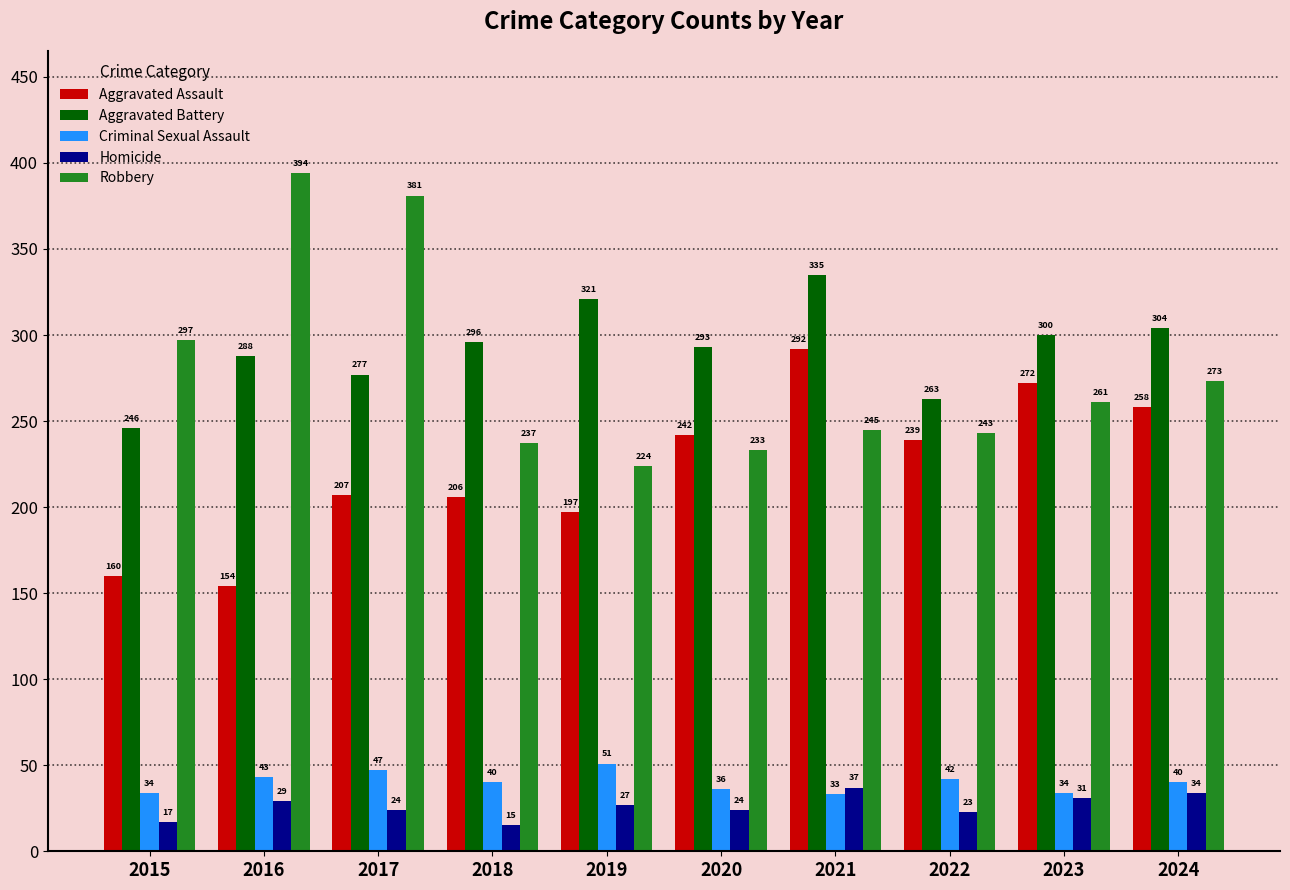

What is the spread (max minus min) of values at 2024?

270